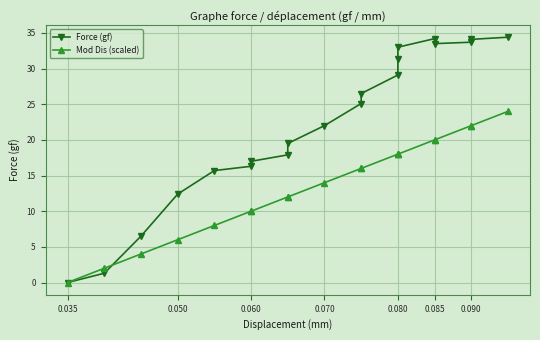

True or false: Mod Dis (scaled) has more than 0 points higher than both neighbors.

False